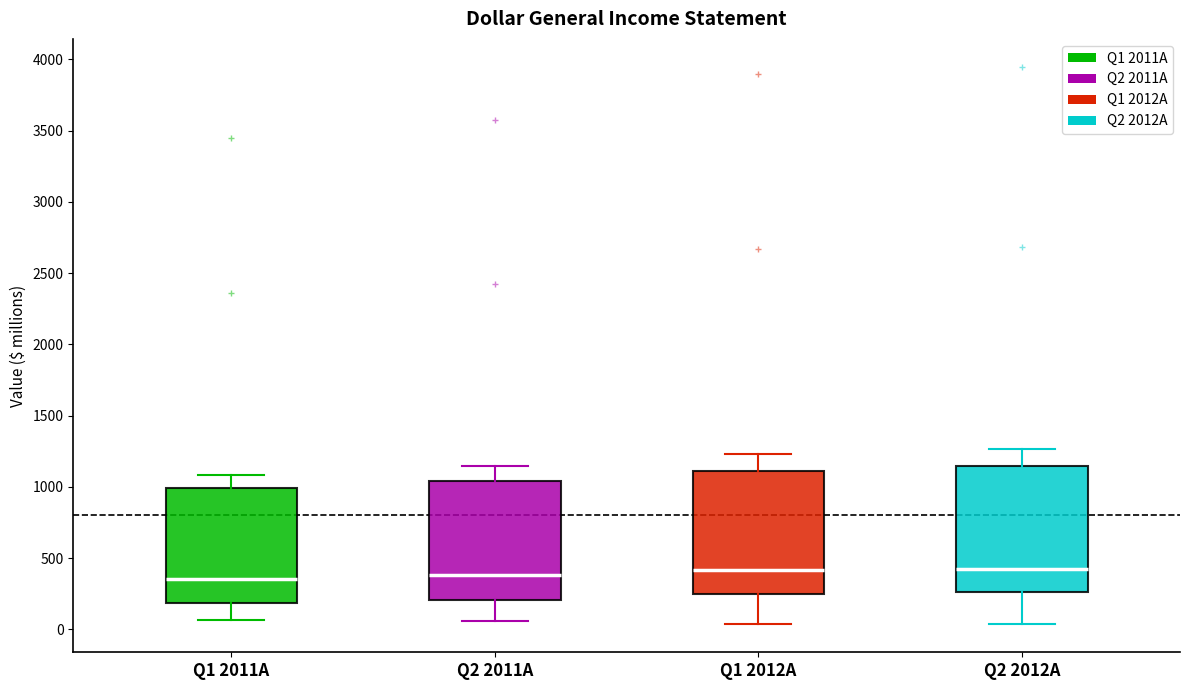

Reading left to right, transcribe this box plot: for each box, give where its median line is, the range the box spans, and where its two whiskers end, as read against the y-axis. The values are not printed on the chart, so give them approximately, as read against the axis.

Q1 2011A: median 350, box 200 to 1000, whiskers 50 to 1100
Q2 2011A: median 400, box 200 to 1050, whiskers 50 to 1150
Q1 2012A: median 400, box 250 to 1100, whiskers 50 to 1250
Q2 2012A: median 400, box 250 to 1150, whiskers 50 to 1250